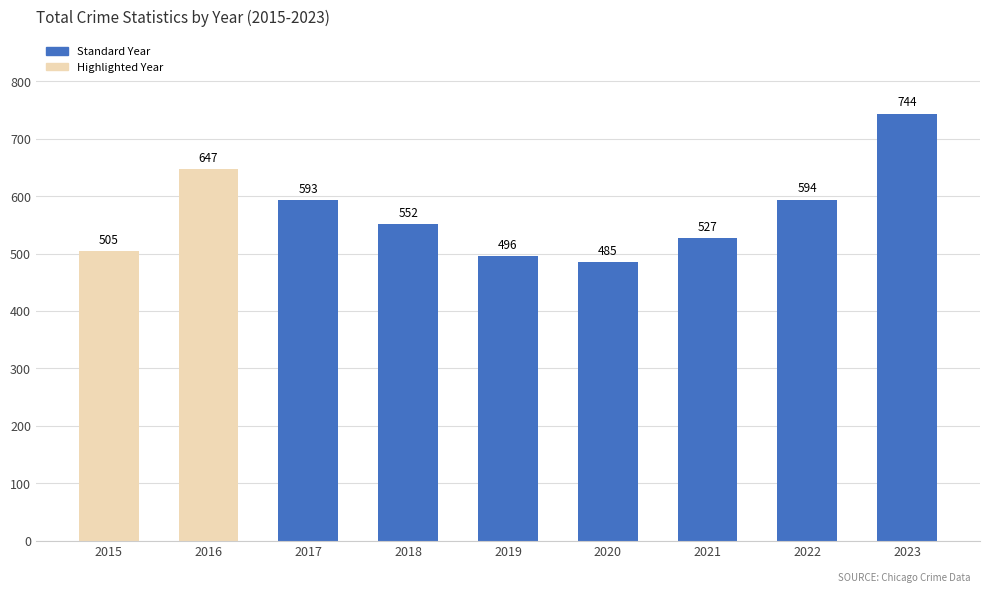

What value does the data have at 2022, to the nearest 50?

600